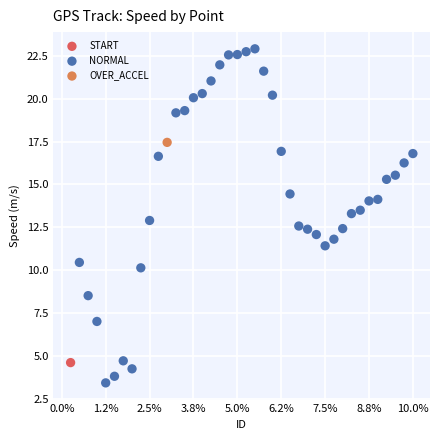

What are all the series names shown in the legend?

START, NORMAL, OVER_ACCEL